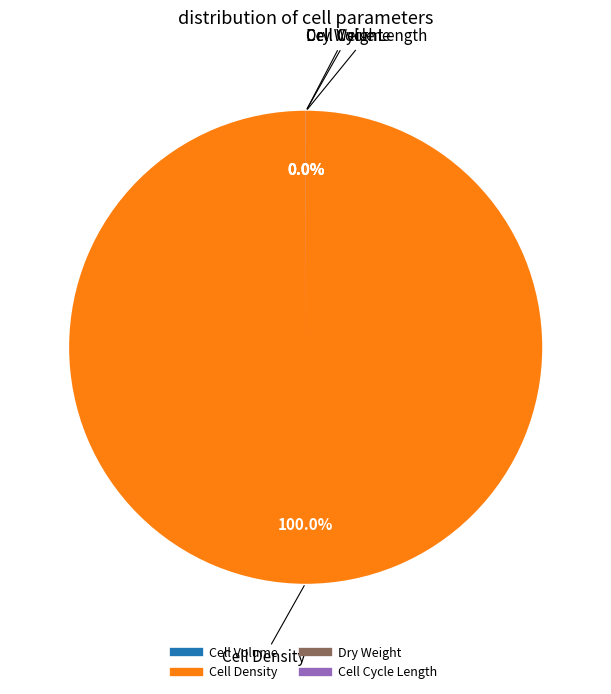

What is the change in value from Cell Density to Cell Cycle Length?

-9998800.0